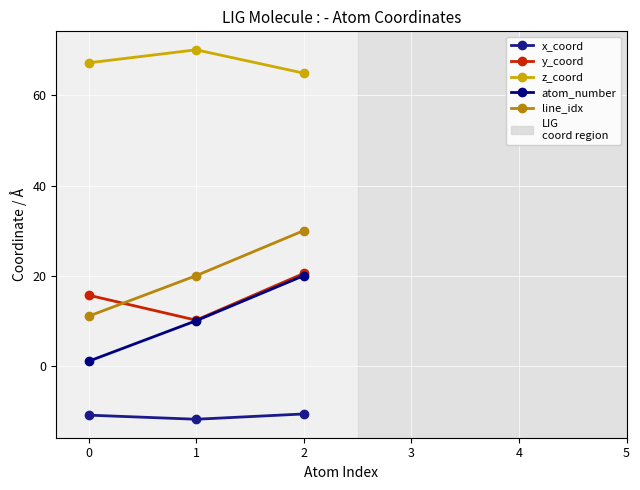

Reading left to right, list all the values displayed in this chart.

x_coord: 0=-11.0	1=-11.9	2=-10.7
y_coord: 0=15.7	1=10.1	2=20.5
z_coord: 0=67.2	1=70.1	2=64.9
atom_number: 0=1.0	1=10.0	2=20.0
line_idx: 0=11.0	1=20.0	2=30.0